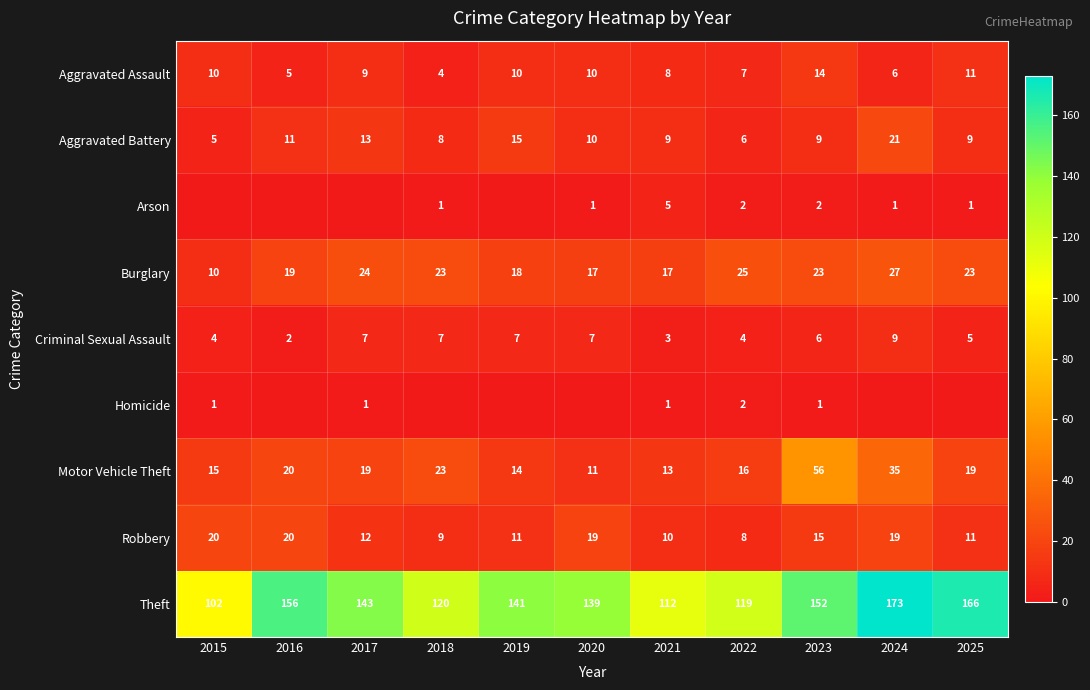

Which category has the lowest value in the Robbery series?

2022